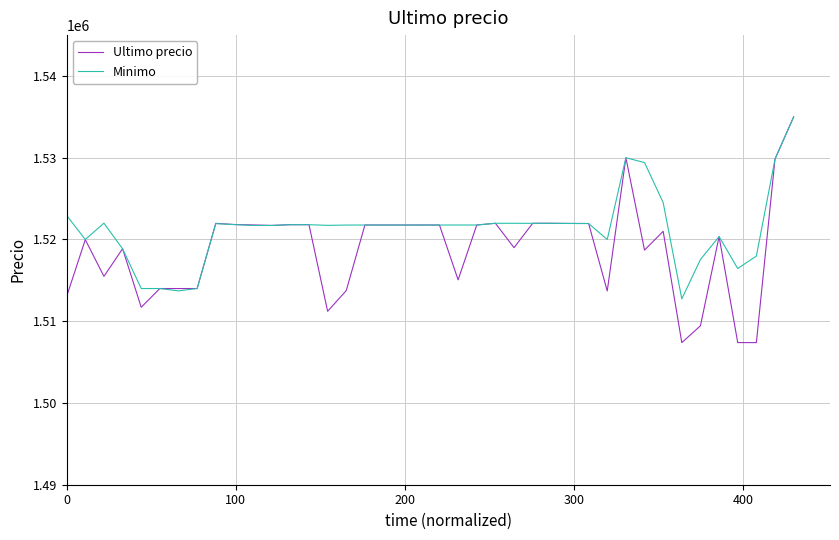

True or false: Minimo has more than 1 interior local peaks.

True